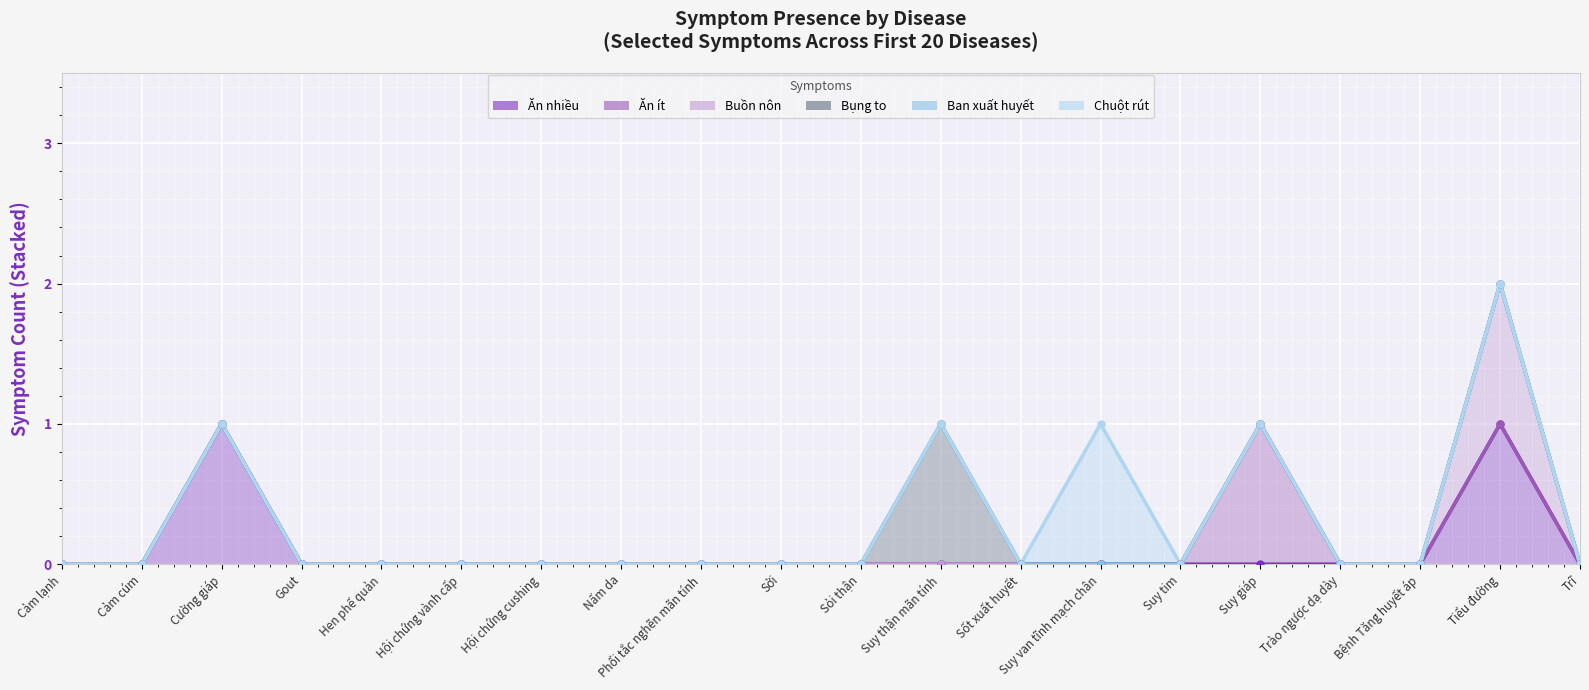

How many data points does each series have?

20